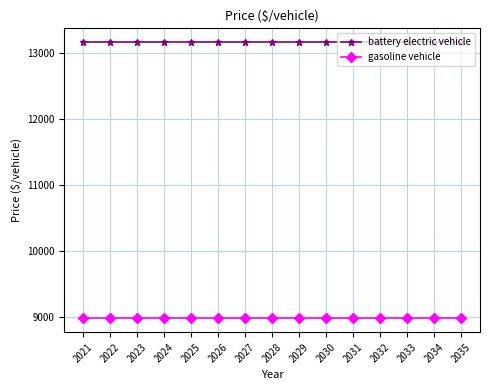

Is the value of battery electric vehicle at 2021 greater than the value of gasoline vehicle at 2026?

Yes